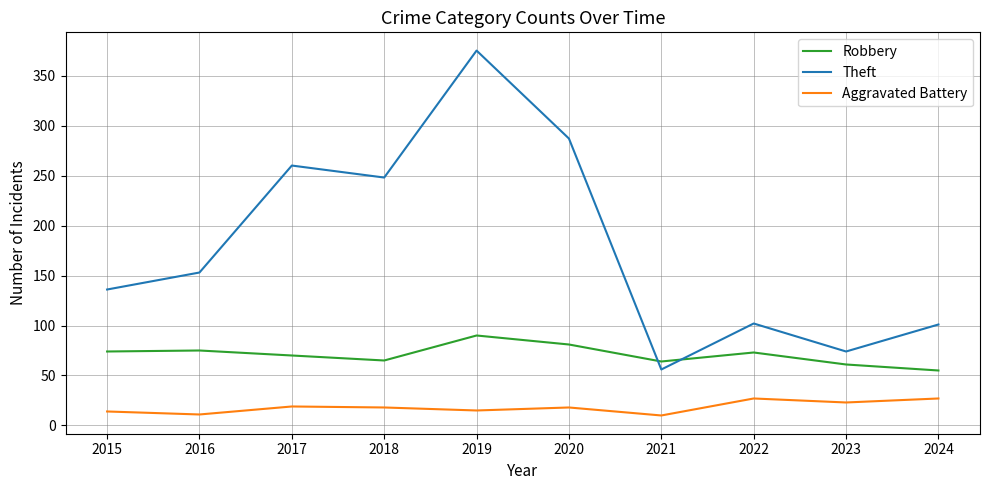

Does the chart display data point markers on the line(s)?

No